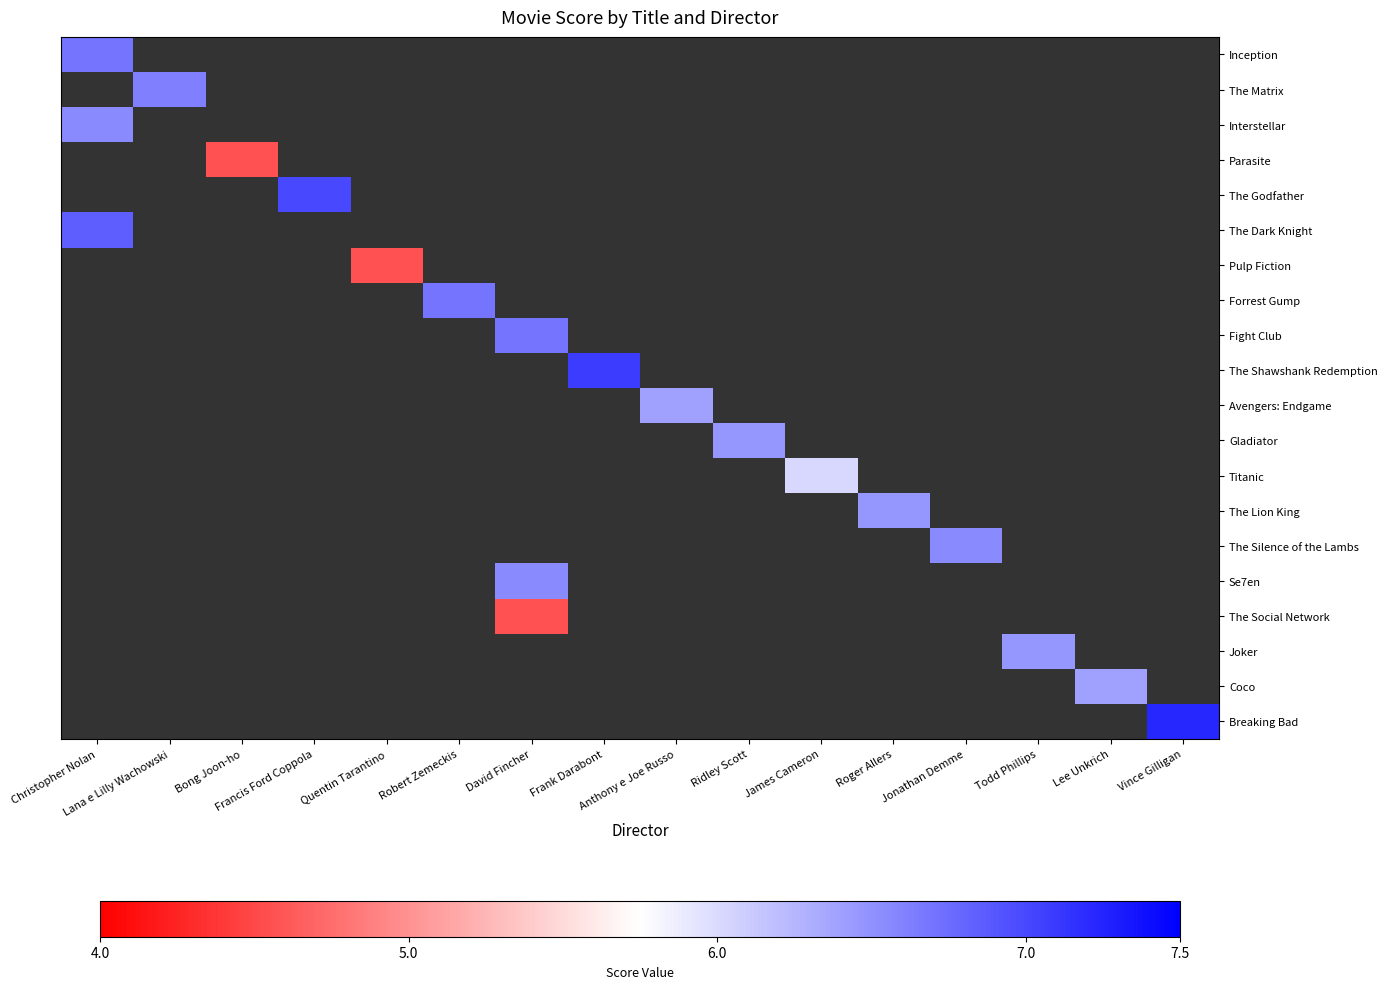

How many values in Joker are above zero?

1